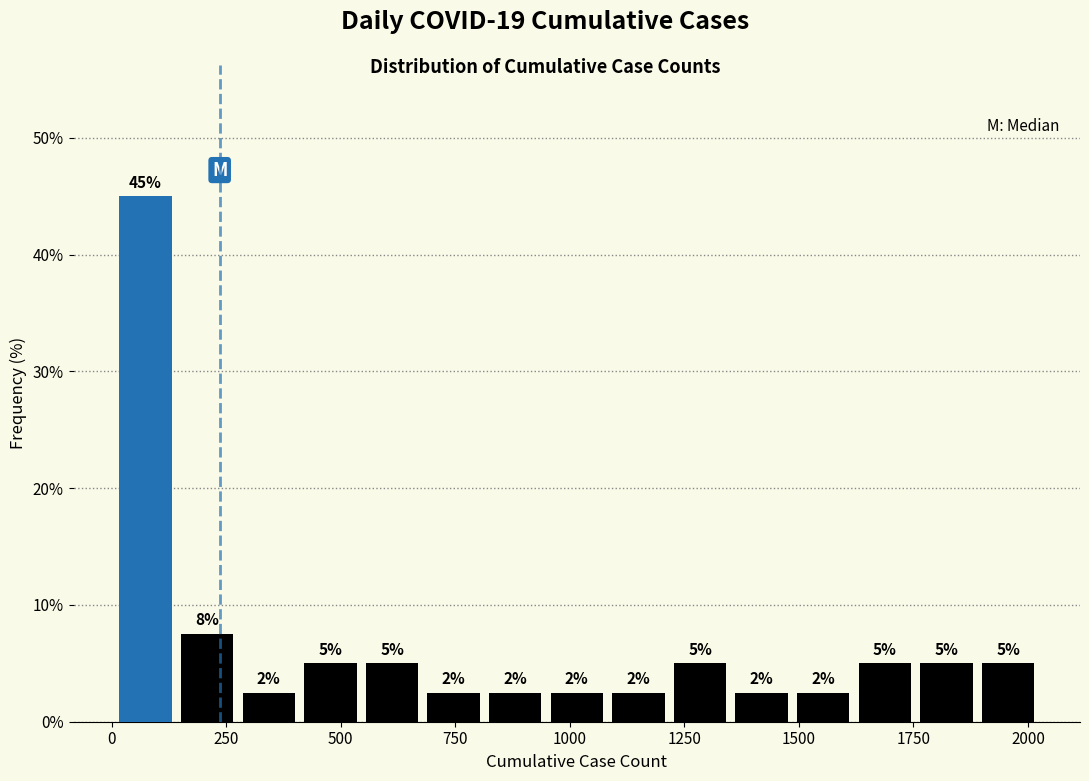

Read against the x-axis, roughly where is the centre of the tallest bar?

50